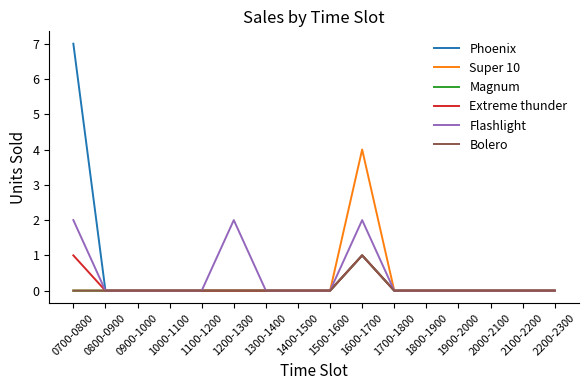

Does the chart have visible grid lines?

No